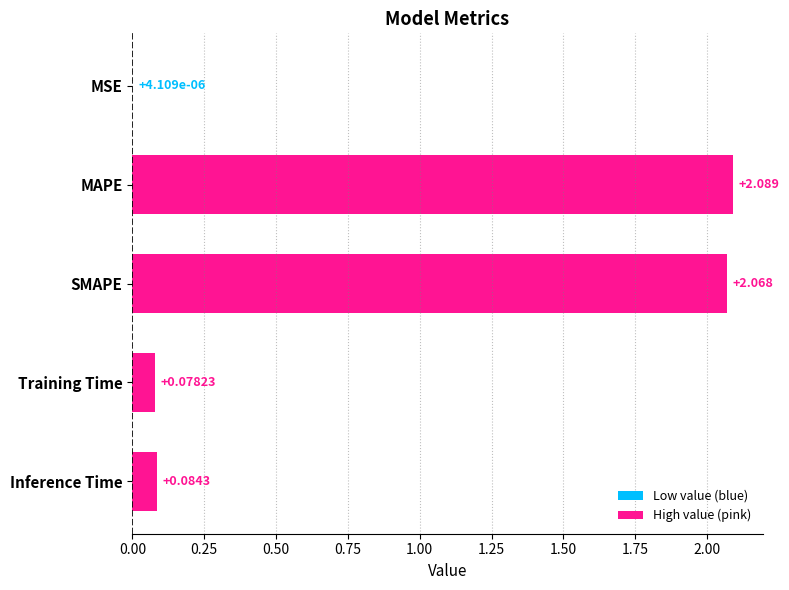

Between Training Time and MAPE, which is larger?

MAPE